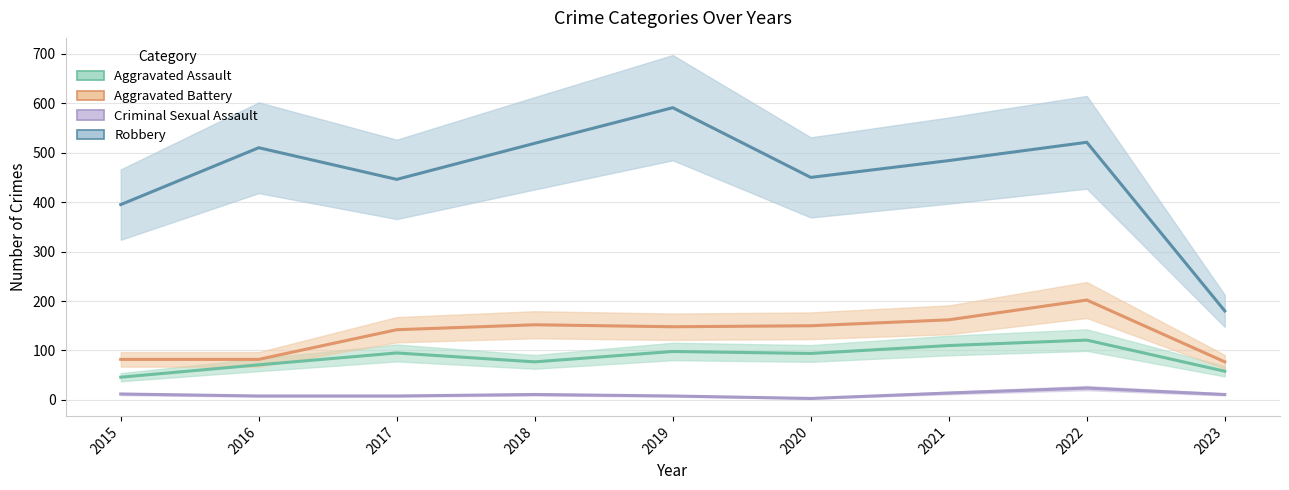

How many lines are shown in the chart?

4